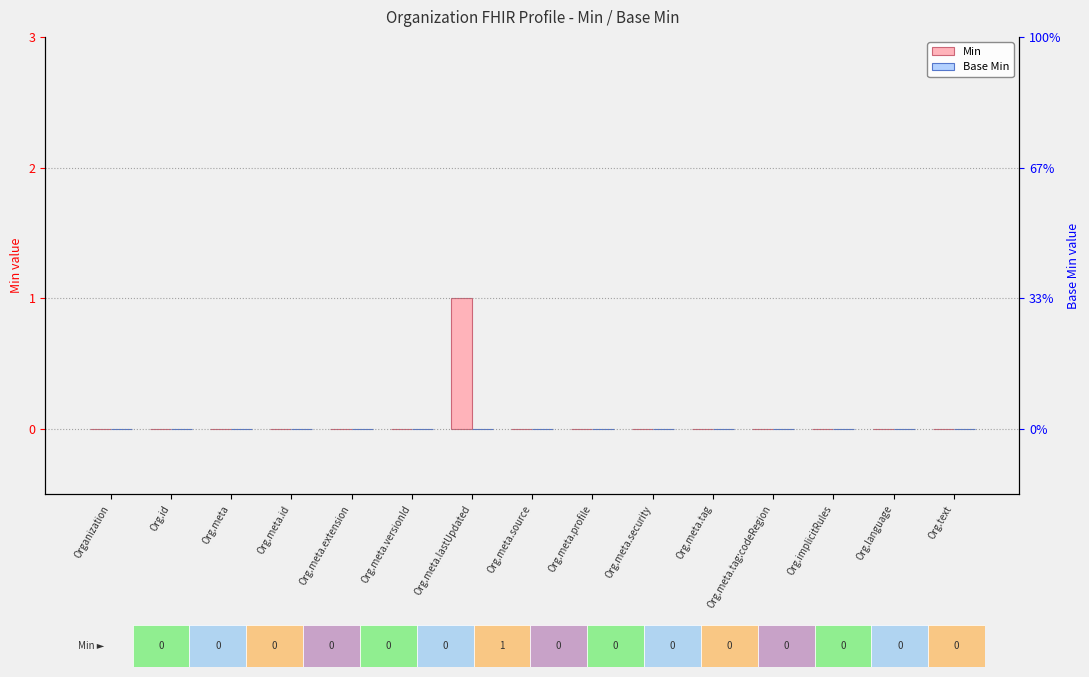

The Min series shows 1 at Org.meta.id. True or false?

False